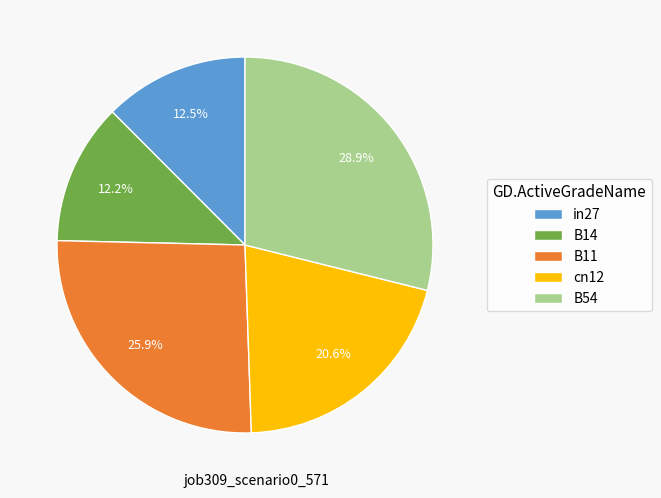

How many slices are in this pie chart?

5